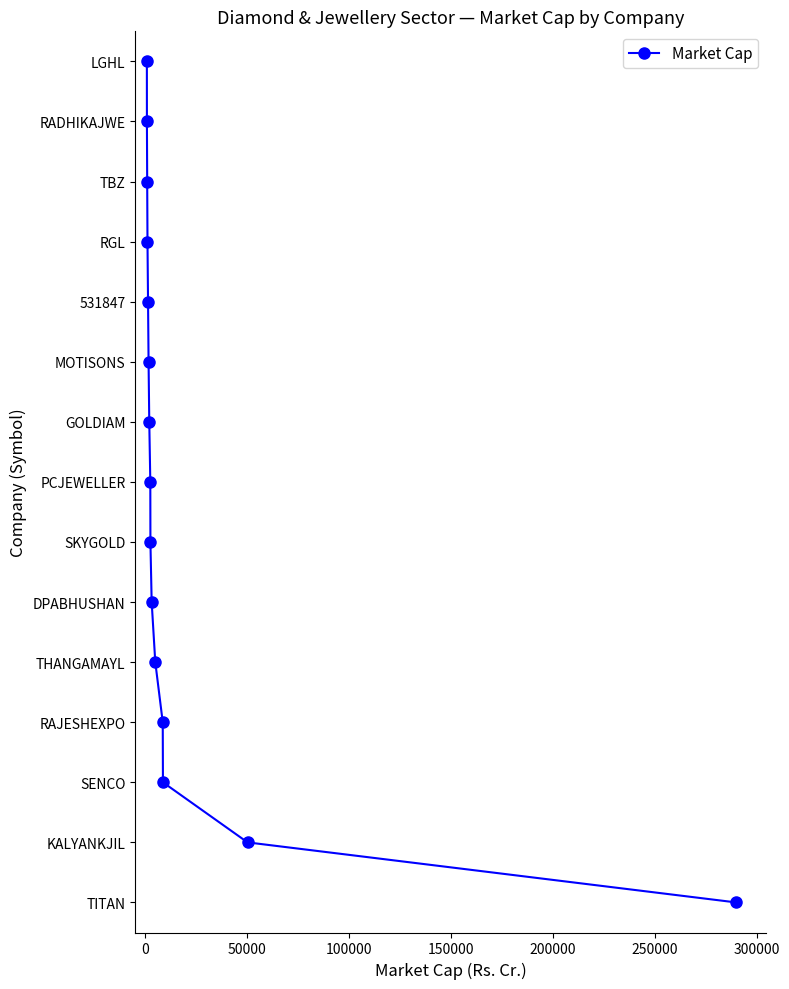

Does the chart have visible grid lines?

No